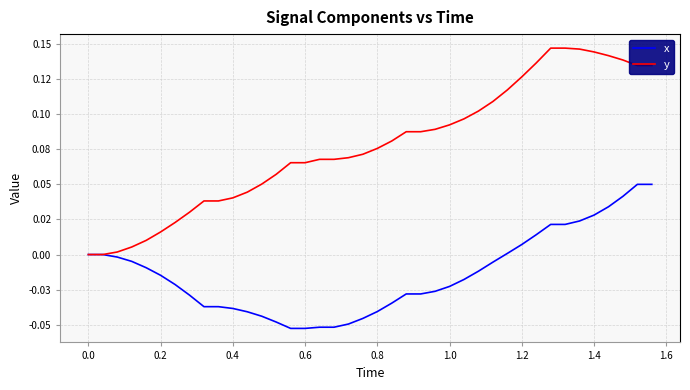

Which series has the largest range (max minus min)?

y